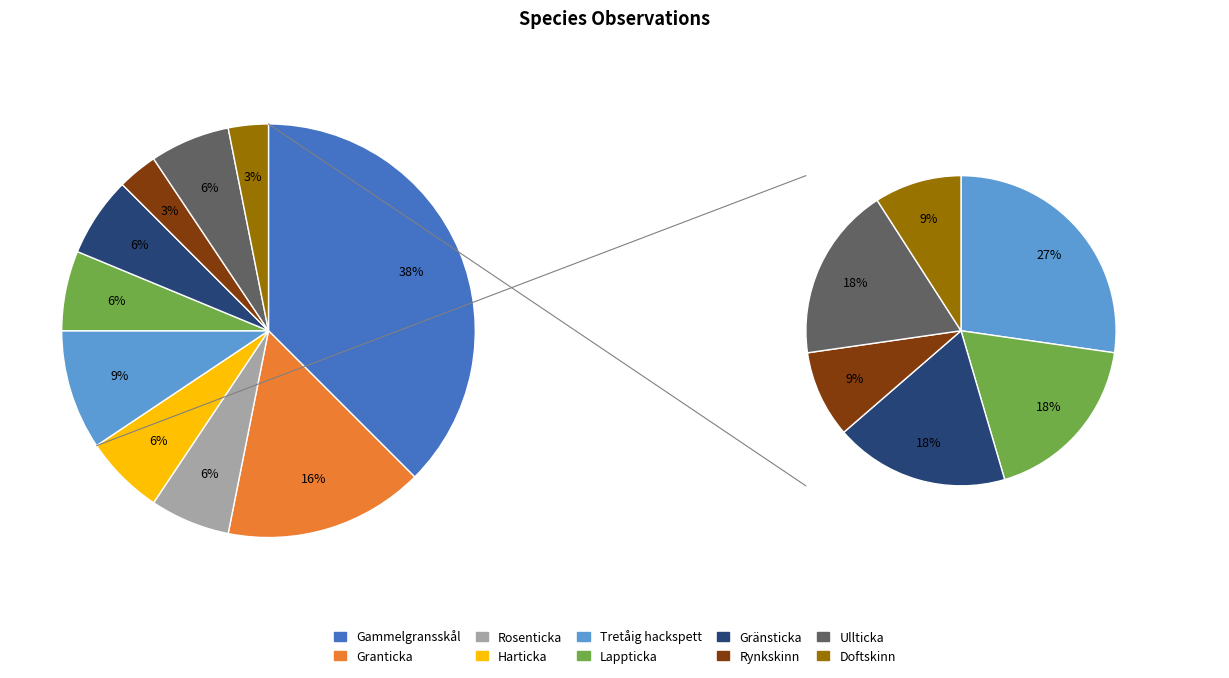

What percentage is the Granticka slice, to the nearest percent?

16%